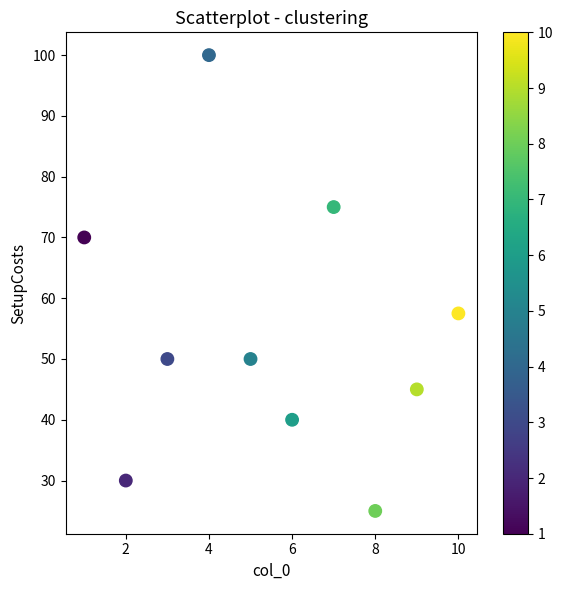

What Y value in the scatter plot is closest to 62?

57.5